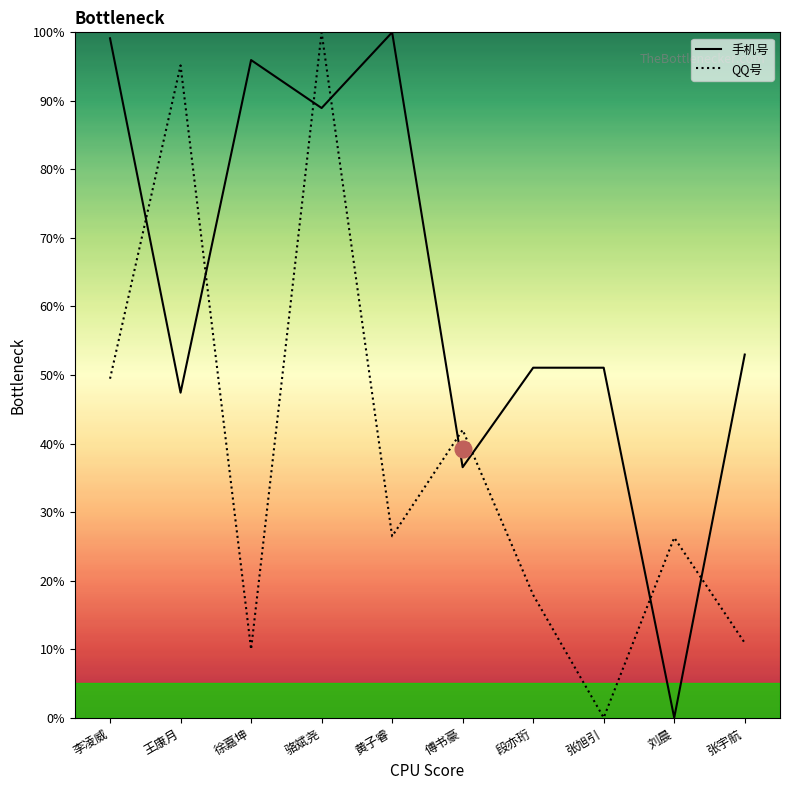

What is the difference between the QQ号 values at 张旭引 and 徐嘉坤?

10.0